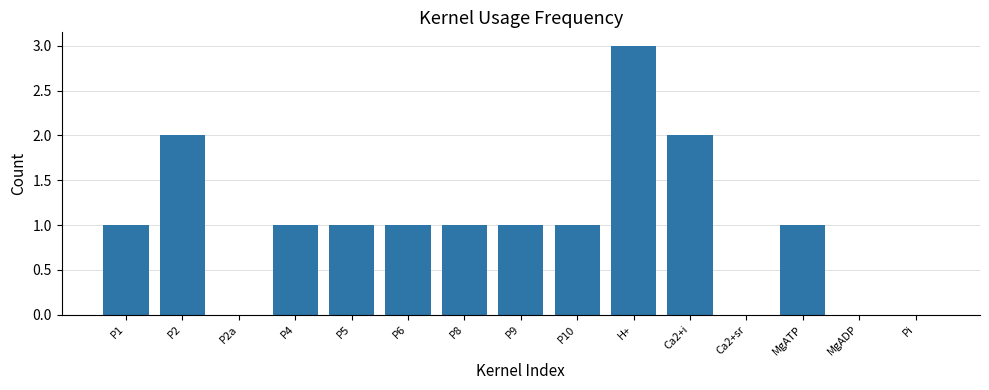

Approximately how many times larger is the value at P6 compared to MgATP?

1.0